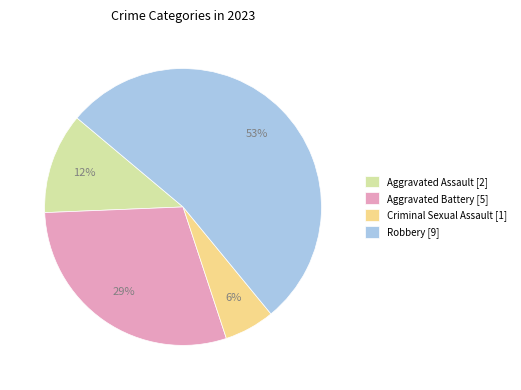

To the nearest percent, what is the difference between the largest and smallest slice percentages?

47%